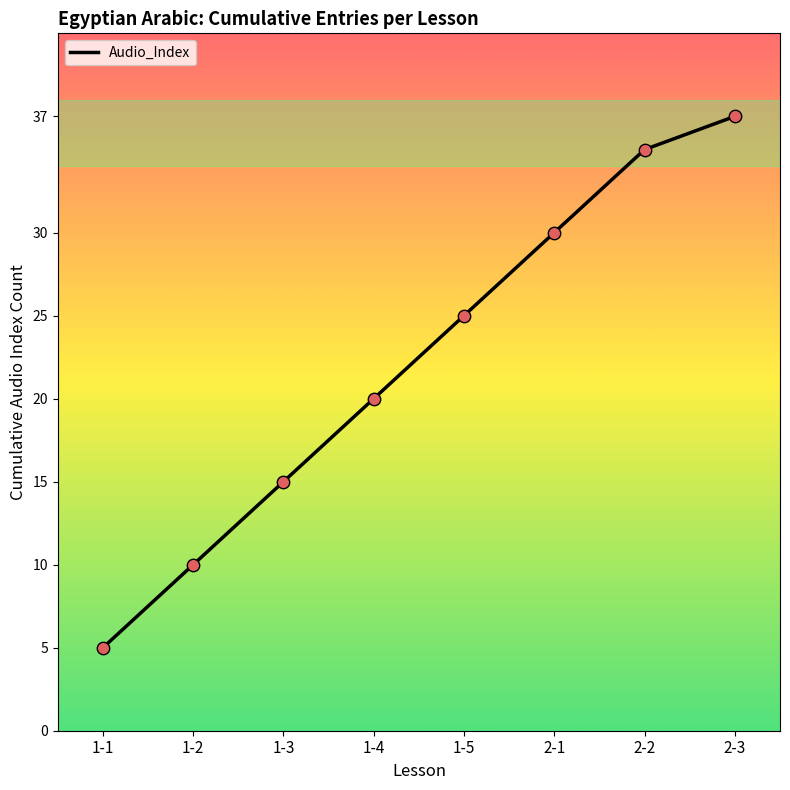

Between 1-5 and 2-1, which is larger?

2-1